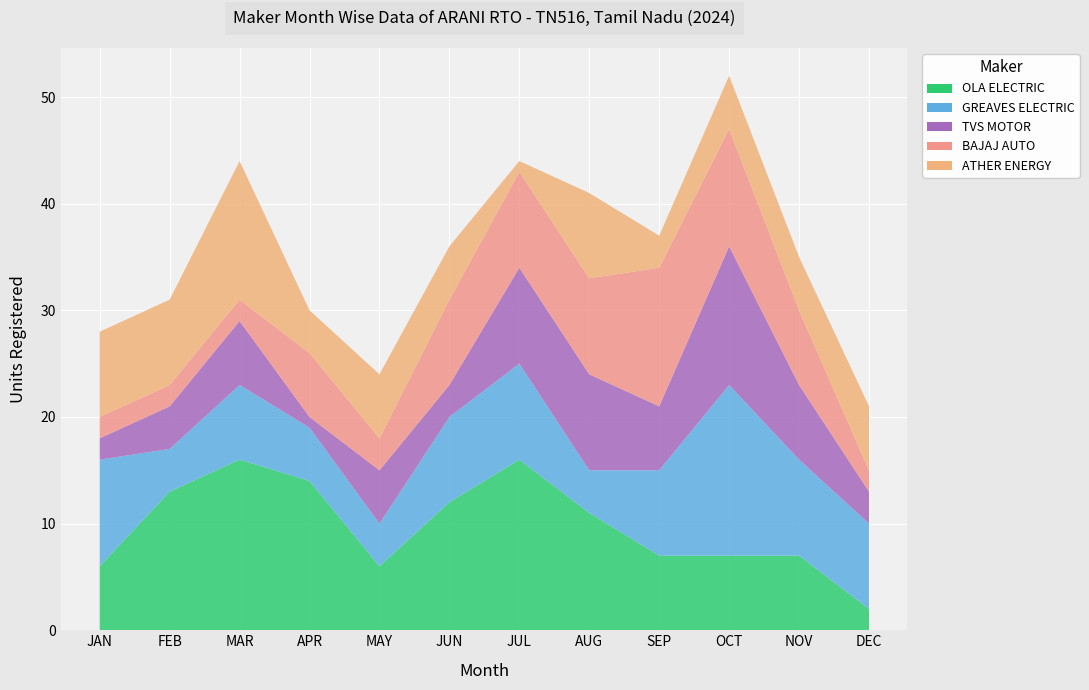

Reading left to right, list all the values displayed in this chart.

OLA ELECTRIC: 6	13	16	14	6	12	16	11	7	7	7	2
GREAVES ELECTRIC: 10	4	7	5	4	8	9	4	8	16	9	8
TVS MOTOR: 2	4	6	1	5	3	9	9	6	13	7	3
BAJAJ AUTO: 2	2	2	6	3	8	9	9	13	11	7	2
ATHER ENERGY: 8	8	13	4	6	5	1	8	3	5	5	6